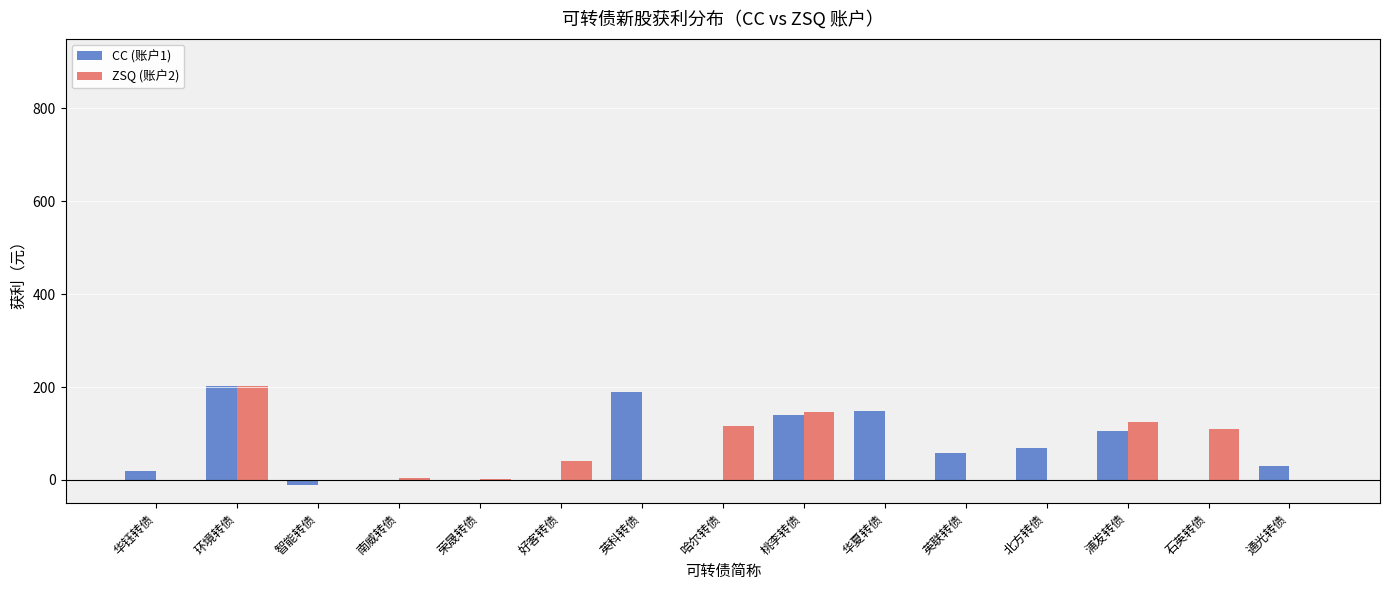

Read the CC (账户1) value at 英科转债.

188.8